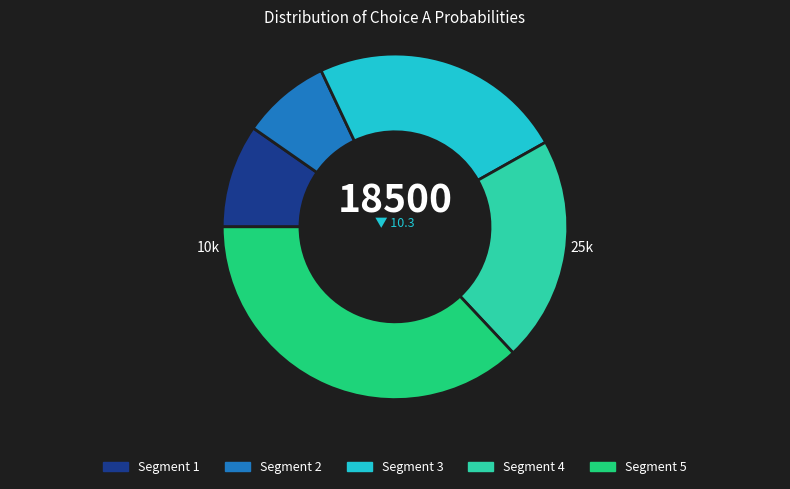

Does any single category account for the majority?

No